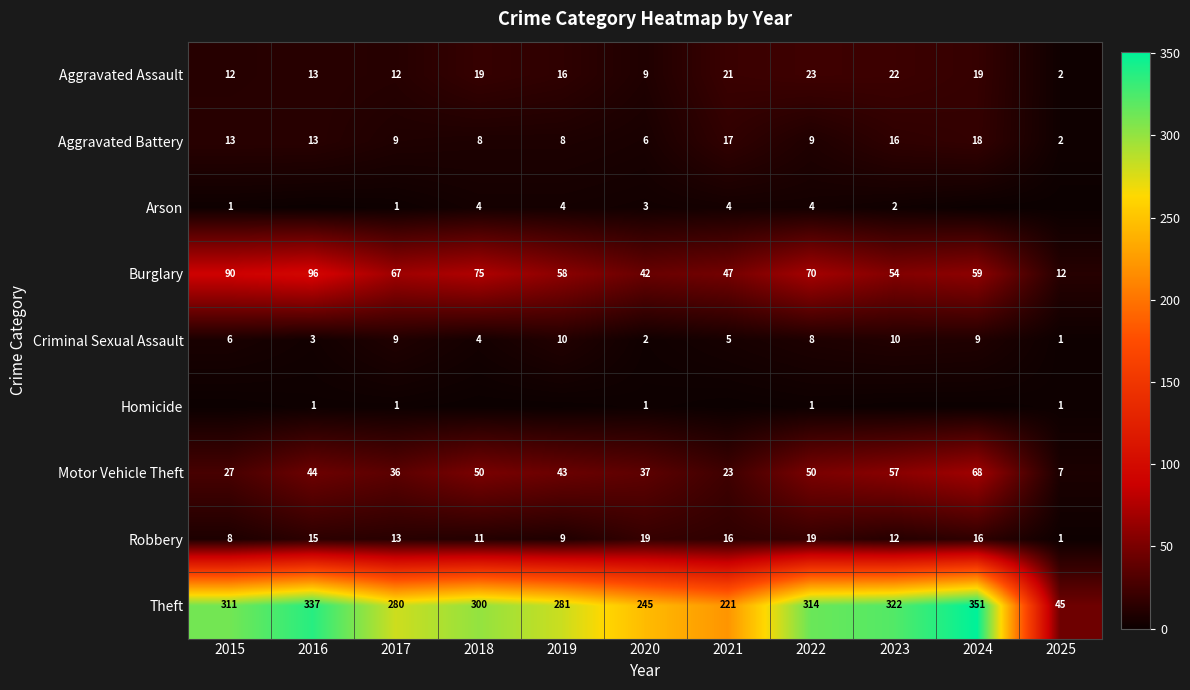

What is the total value across all series at 2019?

429